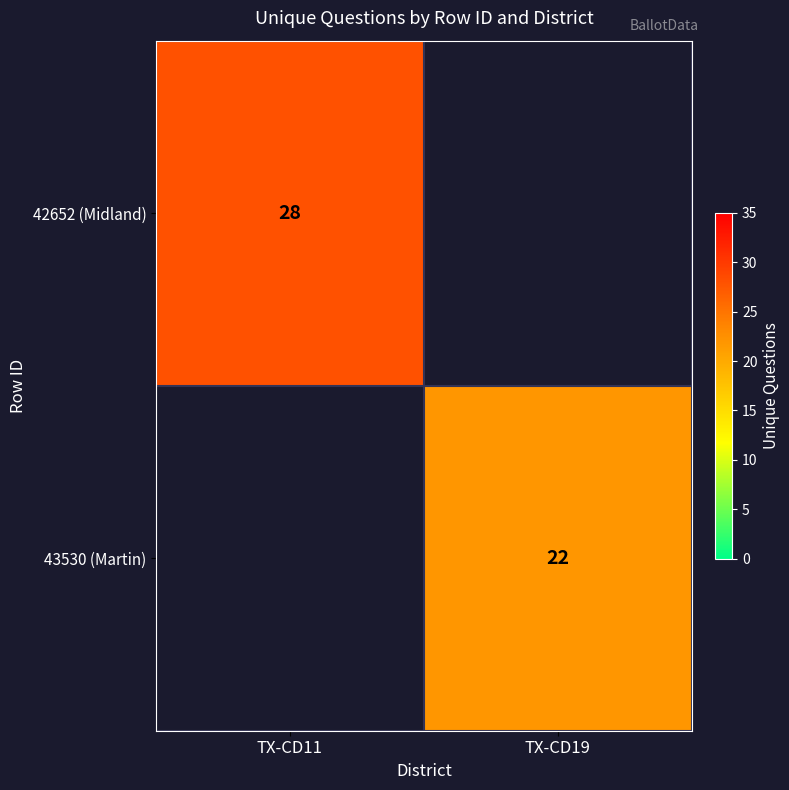

Which label corresponds to the smallest value in the chart?

TX-CD19